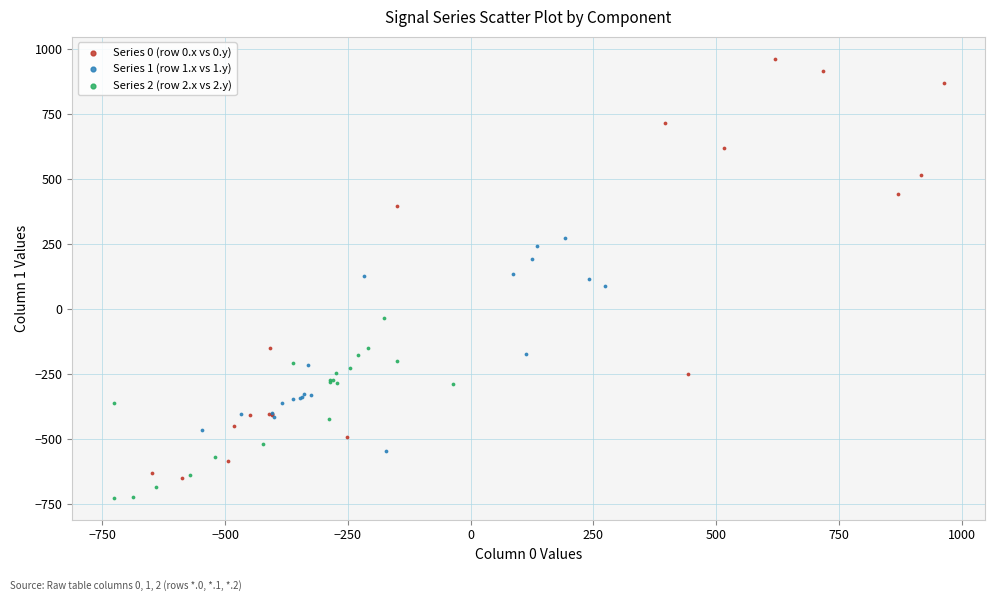

Which series contains the lowest Y value?

Series 2 (row 2.x vs 2.y)